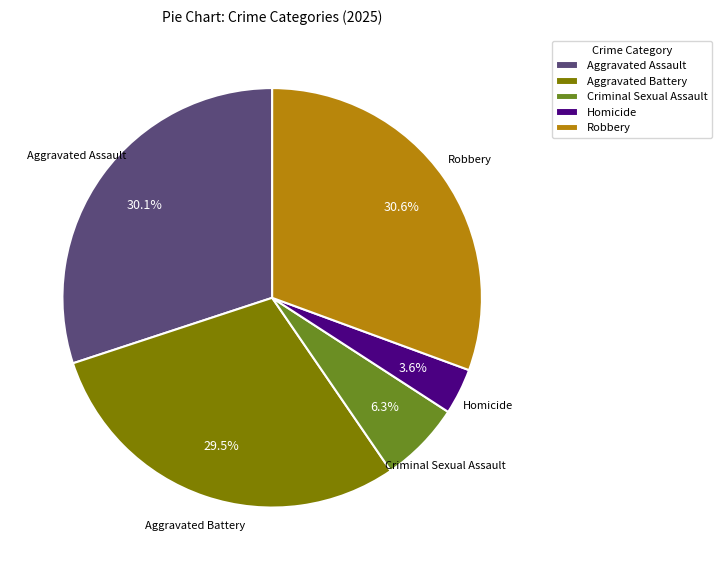

How many slices are in this pie chart?

5